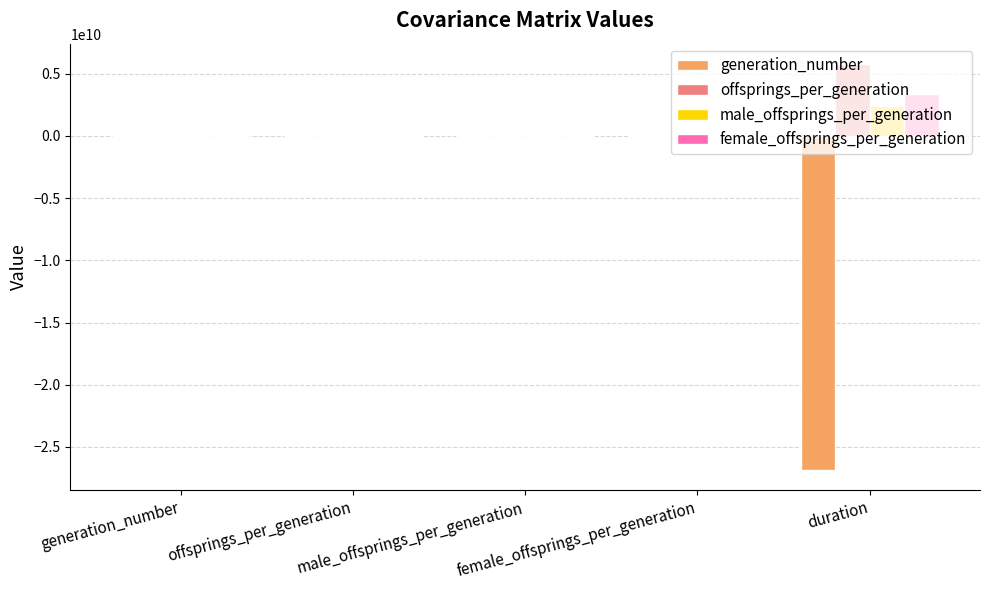

What value does the offsprings_per_generation series have at generation_number?

-594.9